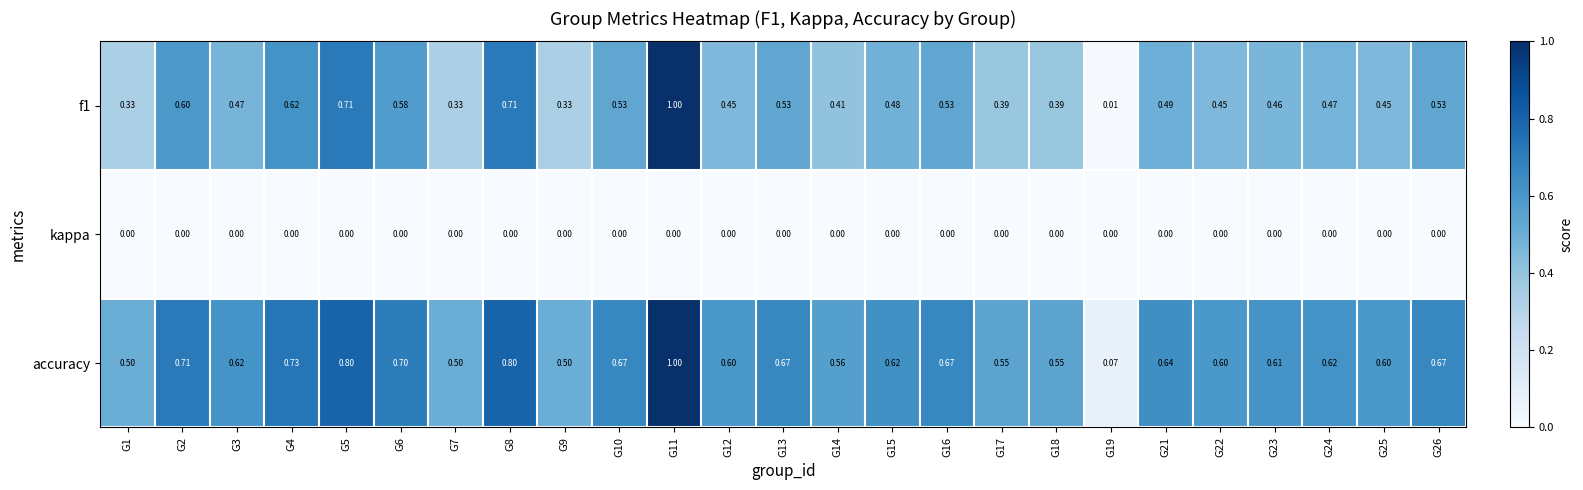

Which series has the largest total across all categories?

accuracy